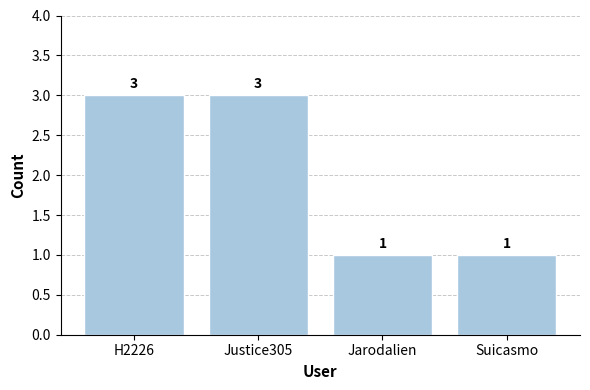

What is the maximum value shown in the chart?

3